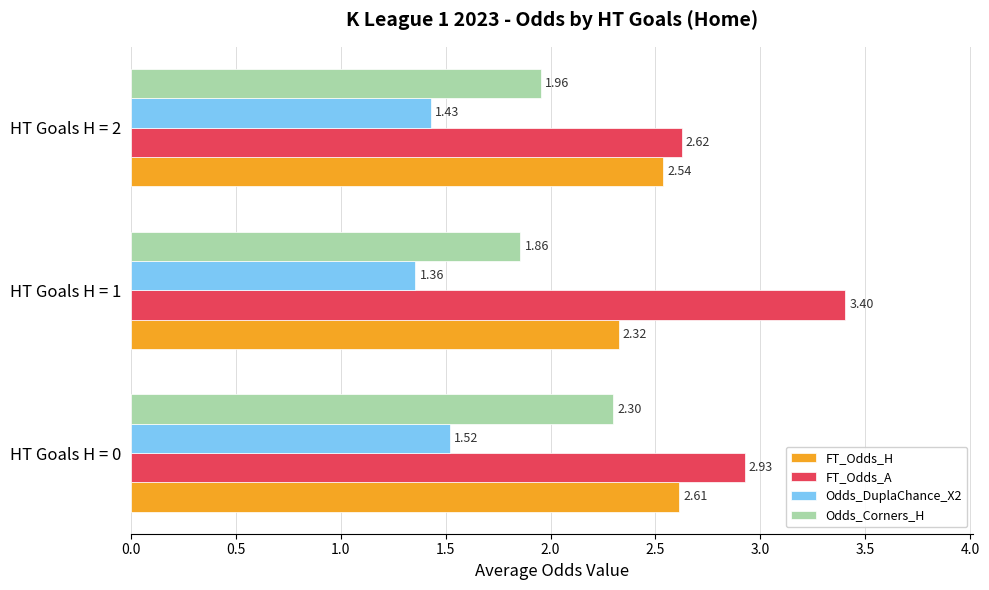

At how many categories does at least one series exceed 2?

3